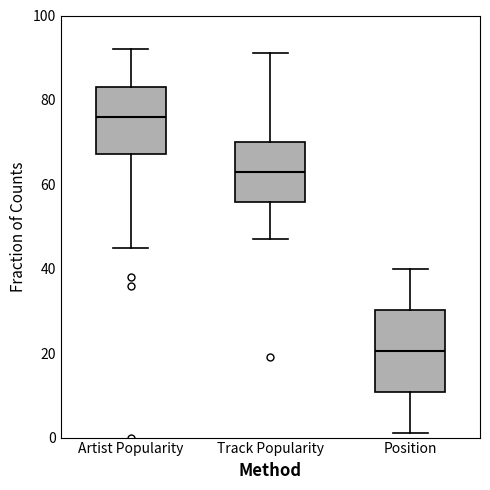

Reading left to right, transcribe this box plot: for each box, give where its median line is, the range the box spans, and where its two whiskers end, as read against the y-axis. The values are not printed on the chart, so give them approximately, as read against the axis.

Artist Popularity: median 76, box 68 to 84, whiskers 46 to 92
Track Popularity: median 64, box 56 to 70, whiskers 48 to 92
Position: median 20, box 10 to 30, whiskers 2 to 40